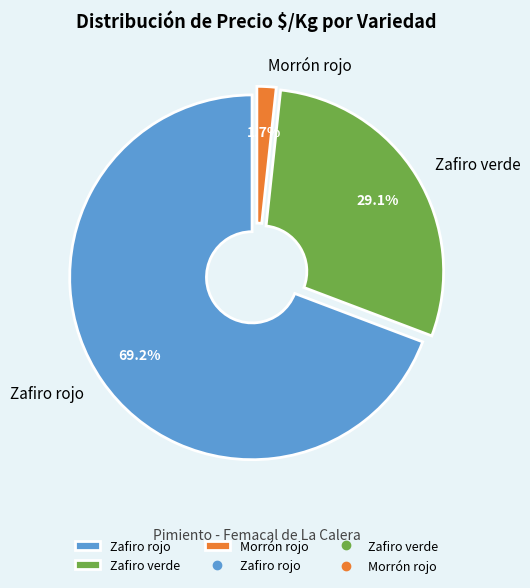

Which slice is the largest?

Zafiro rojo